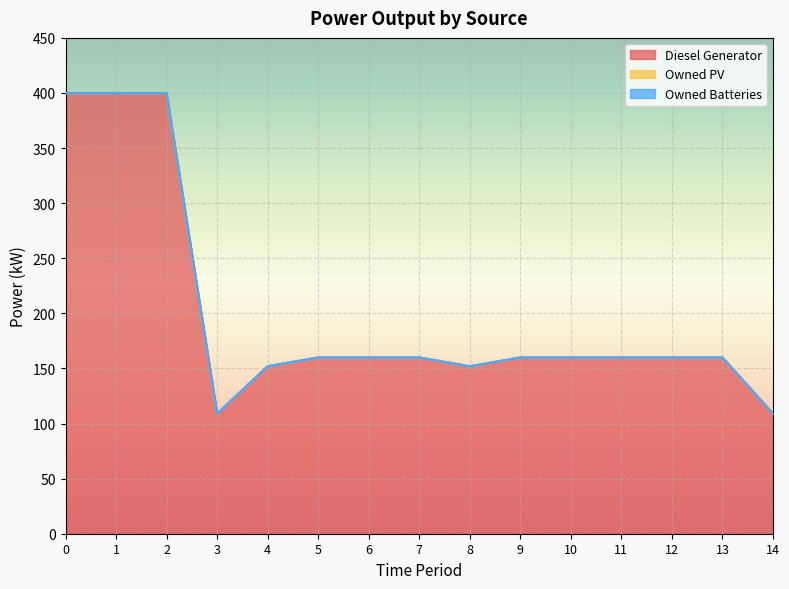

Between 4 and 8, which series saw the biggest shift?

Diesel Generator